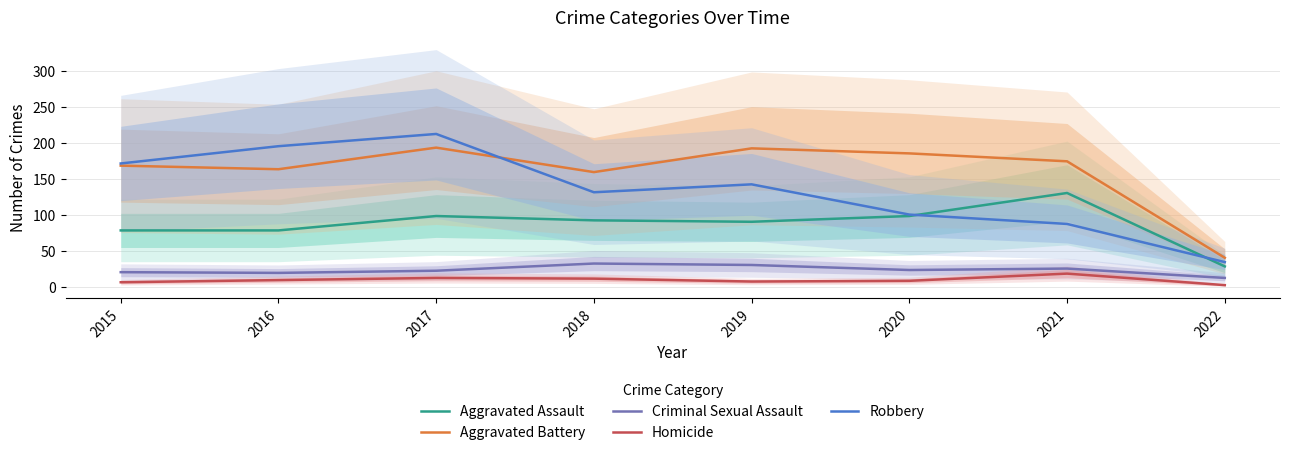

Which series has the widest spread of values?

Robbery